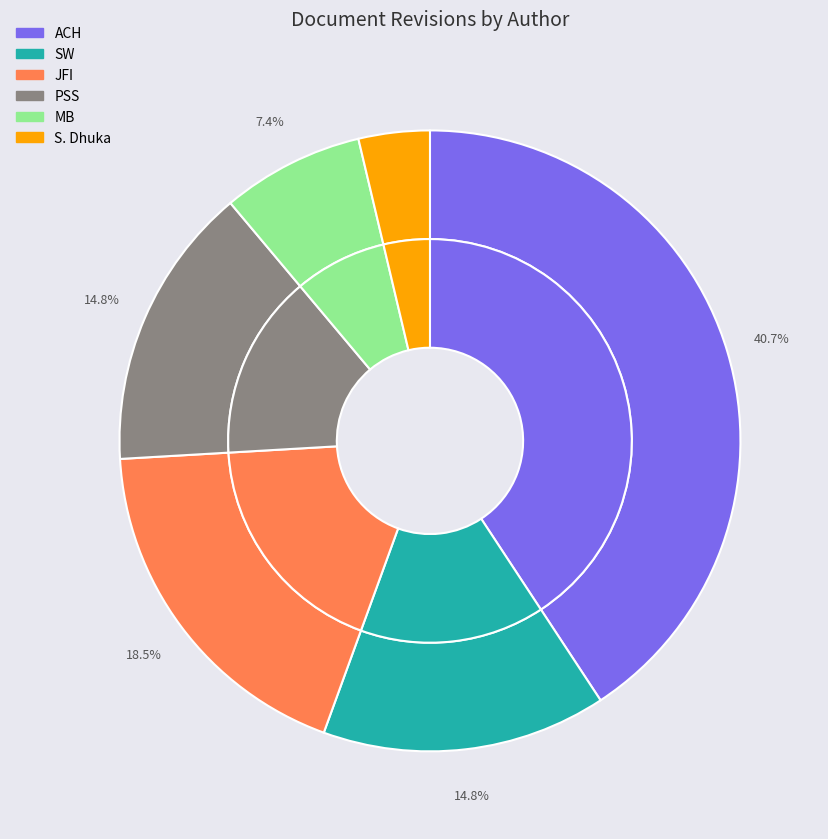

Is it true that S. Dhuka is 1% of the pie?

False